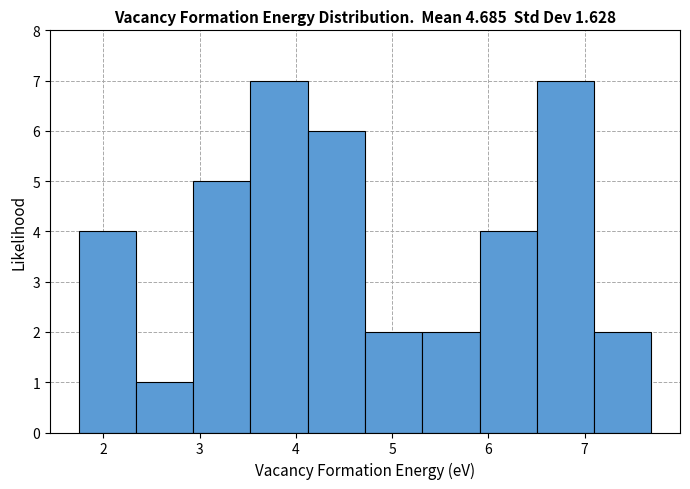

Reading left to right, transcribe this chart: for each bar, give the range it covers on the x-axis and its height. Neither the bar edges nor the heights are printed on the chart, so give them approximately, as read against the axes.

1.7 to 2.3: 4
2.3 to 2.9: 1
2.9 to 3.5: 5
3.5 to 4.1: 7
4.1 to 4.7: 6
4.7 to 5.3: 2
5.3 to 5.9: 2
5.9 to 6.5: 4
6.5 to 7.1: 7
7.1 to 7.7: 2